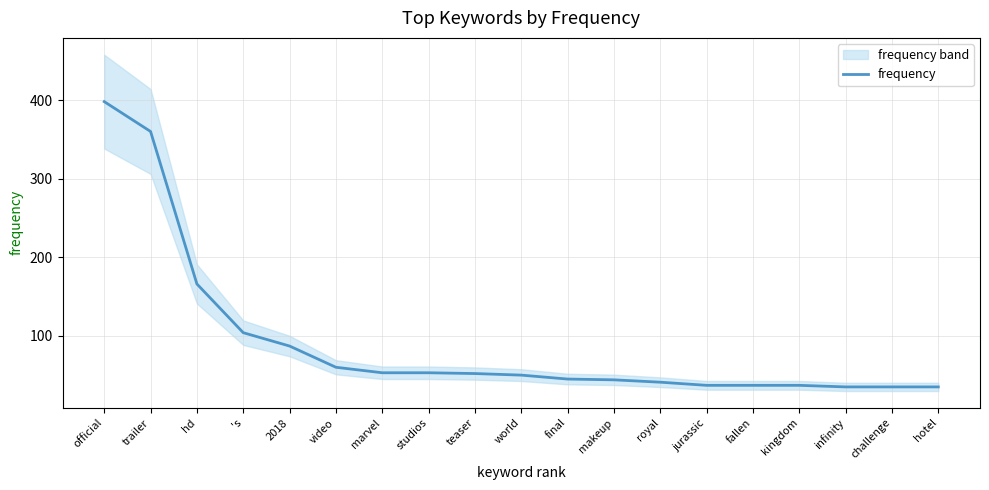

What is the value of the 3rd point from the left?

166